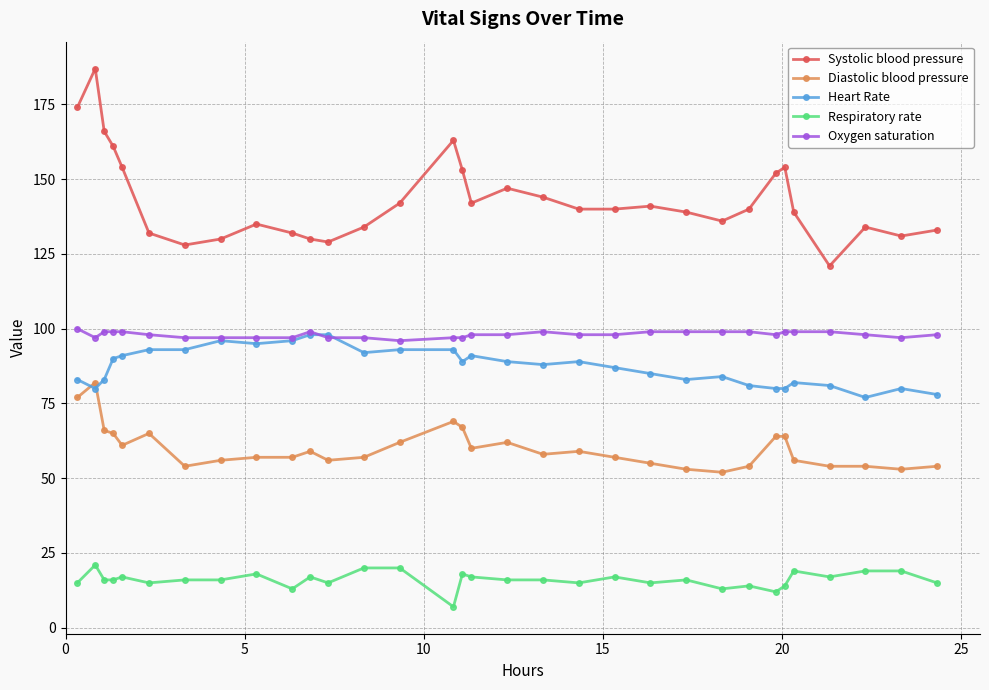

True or false: Systolic blood pressure and Oxygen saturation cross at least once.

False